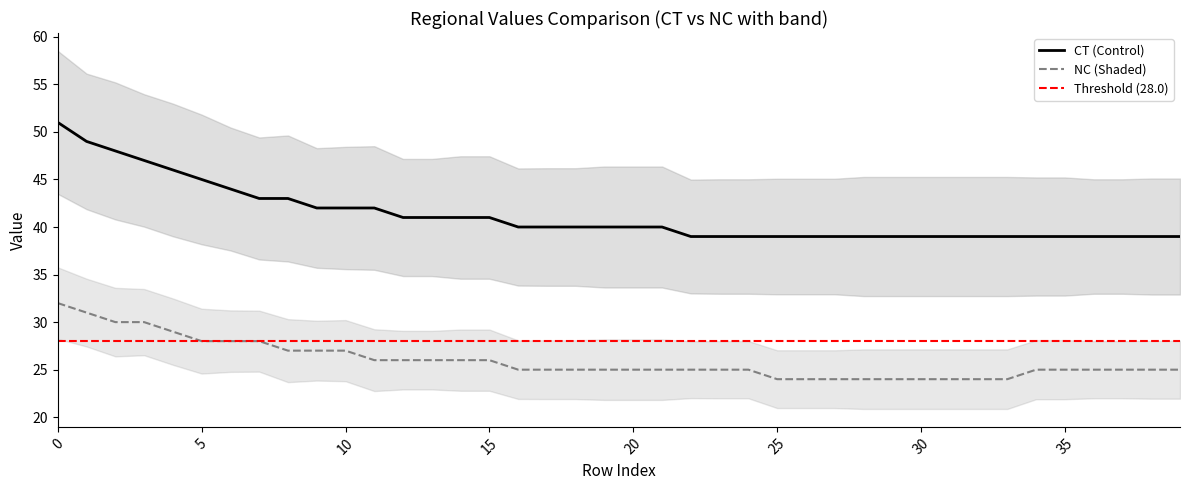

True or false: CT (Control) and NC (Shaded) cross at least once.

False